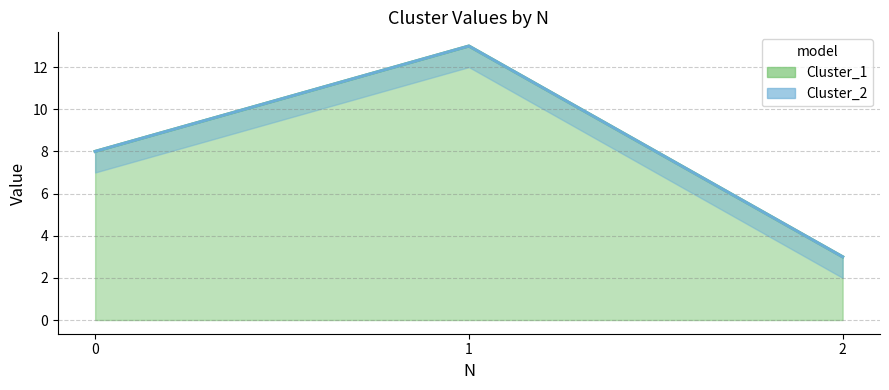

True or false: Cluster_2 has a value of 8 at 0.

True